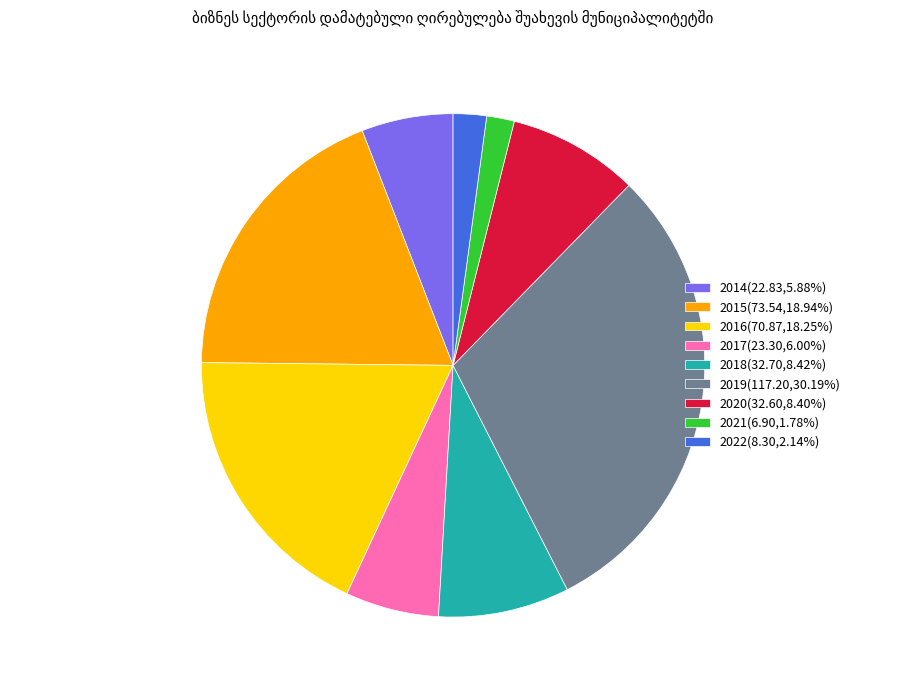

Is the sum of 2014(22.83,5.88%) and 2022(8.30,2.14%) greater than half?

No